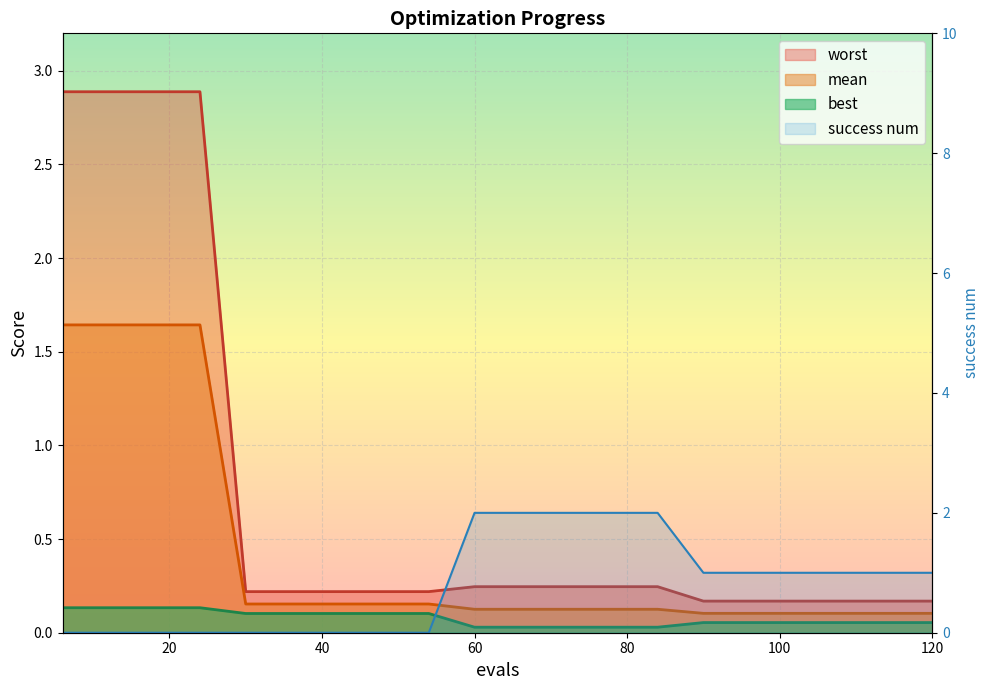

How many series are shown in this chart?

4